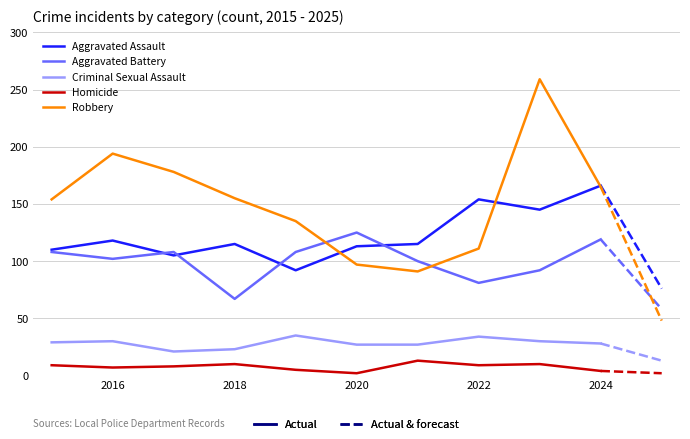

What is the highest value of the Robbery series?

259